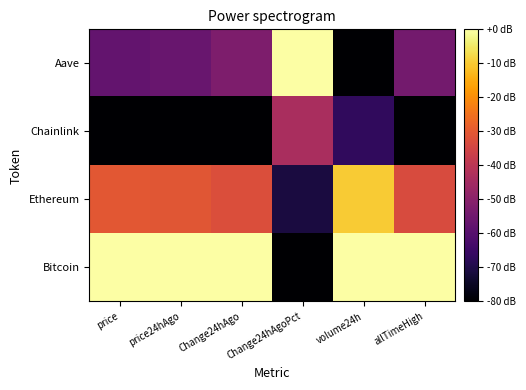

What is the total value across all series at Change24hAgo?

-165.1